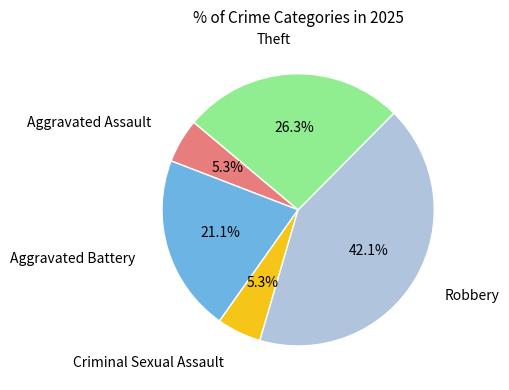

Is there any slice that represents more than half of the pie?

No